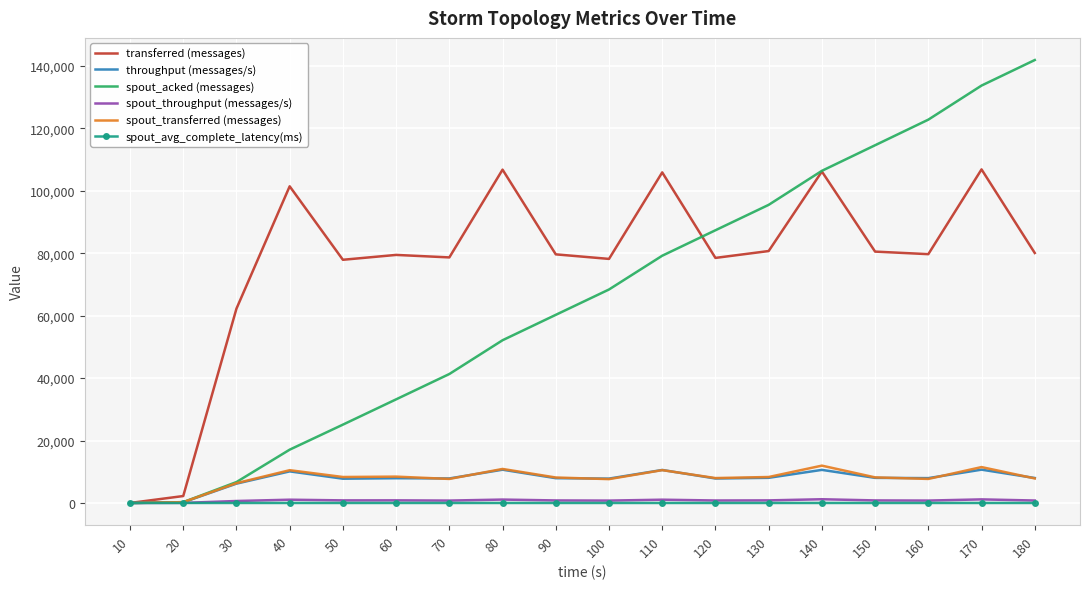

What is the sum of all spout_transferred (messages) values?

142300.0